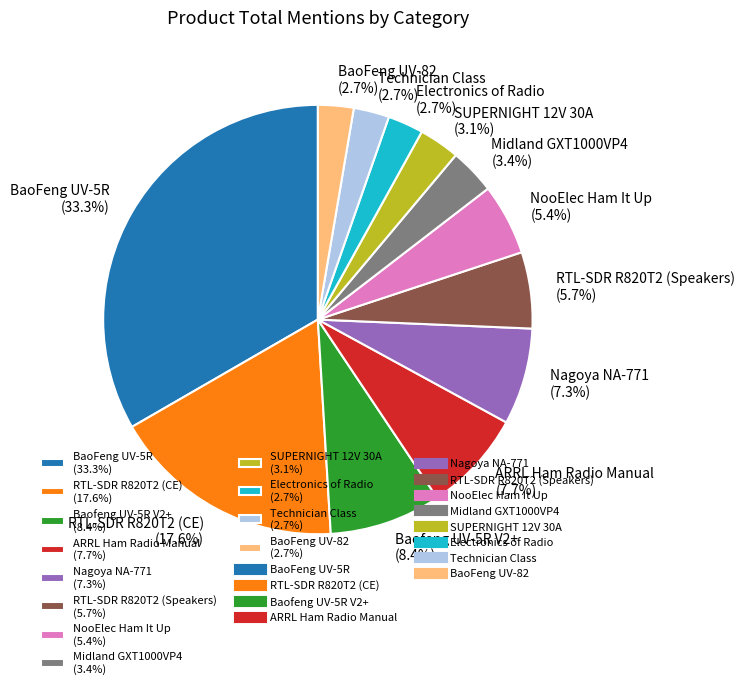

What portion of the pie excludes SUPERNIGHT 12V 30A (3.1%)?

96.9%